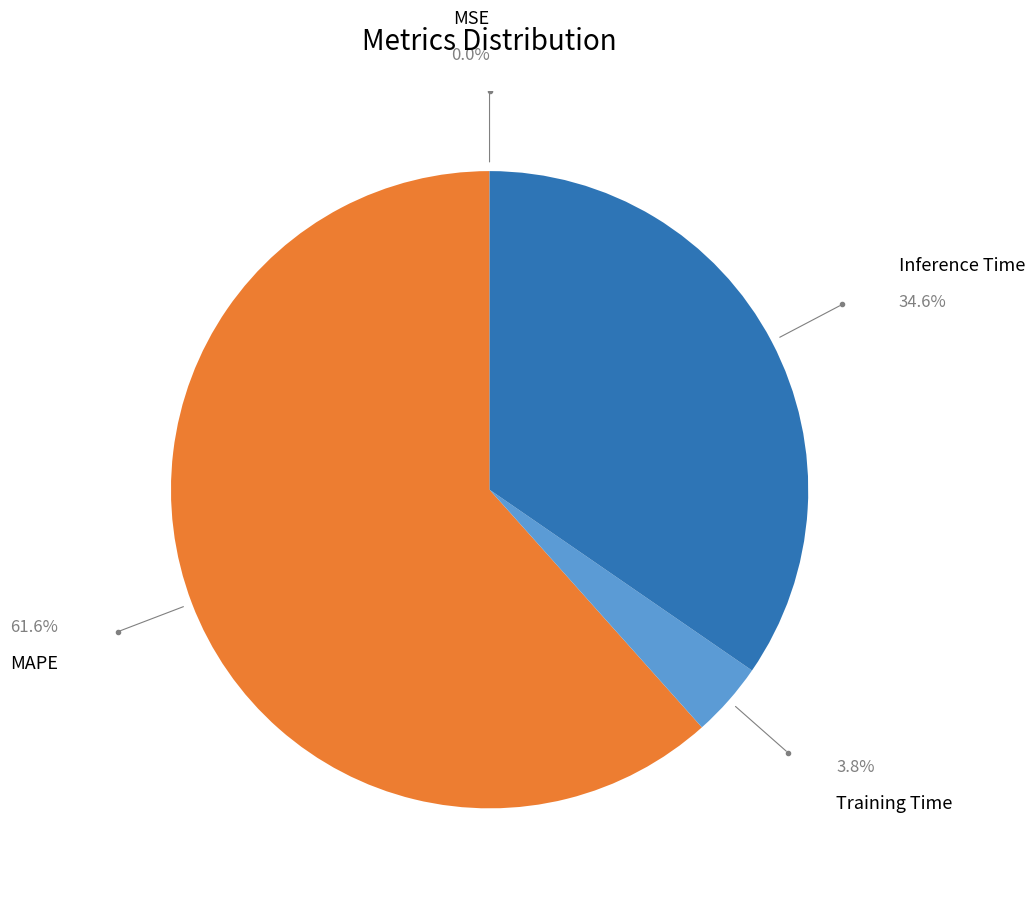

Does any single category account for the majority?

Yes